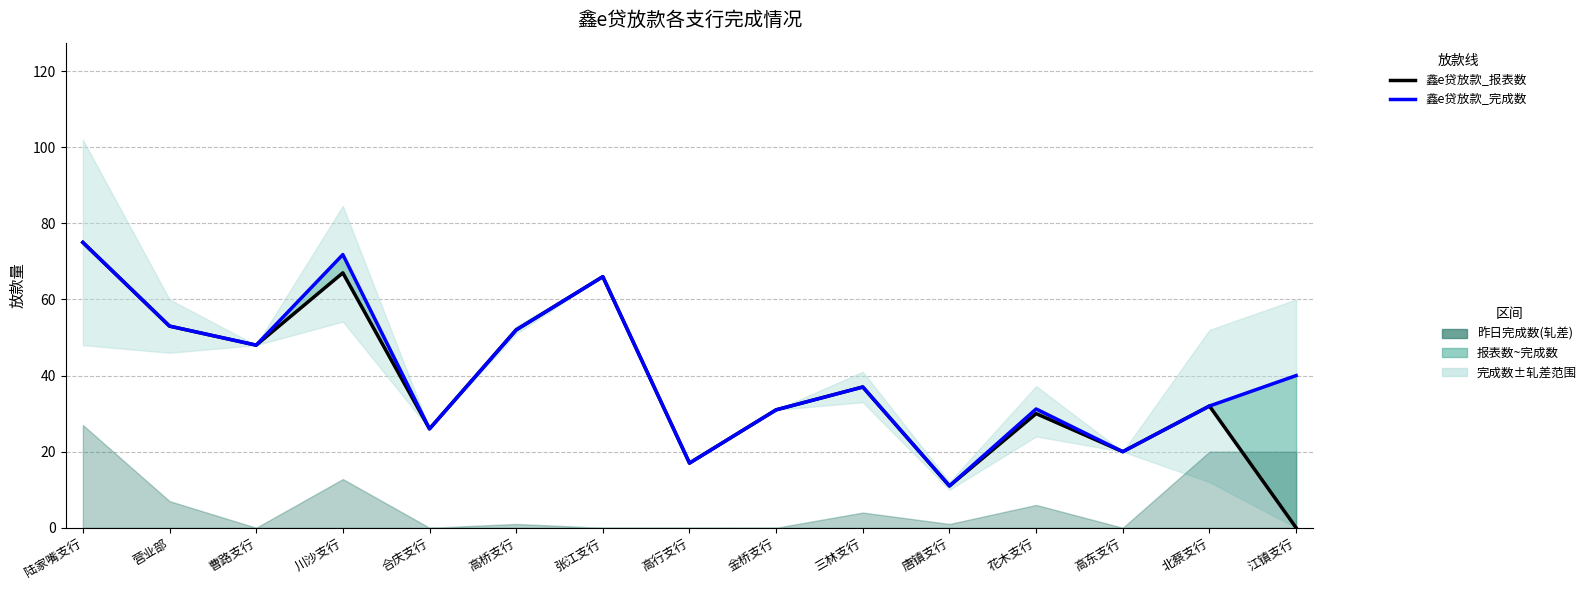

In 鑫e贷放款_完成数, how many points are higher than both neighbors (excluding endpoints)?

4